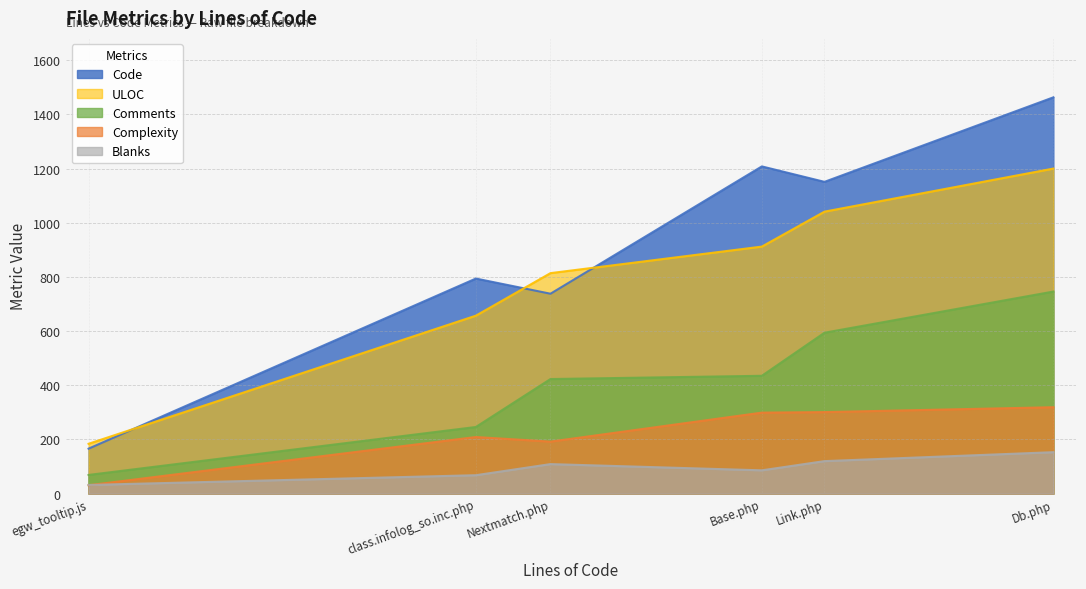

Which series ends up on top after the final intersection of Code and ULOC?

Code